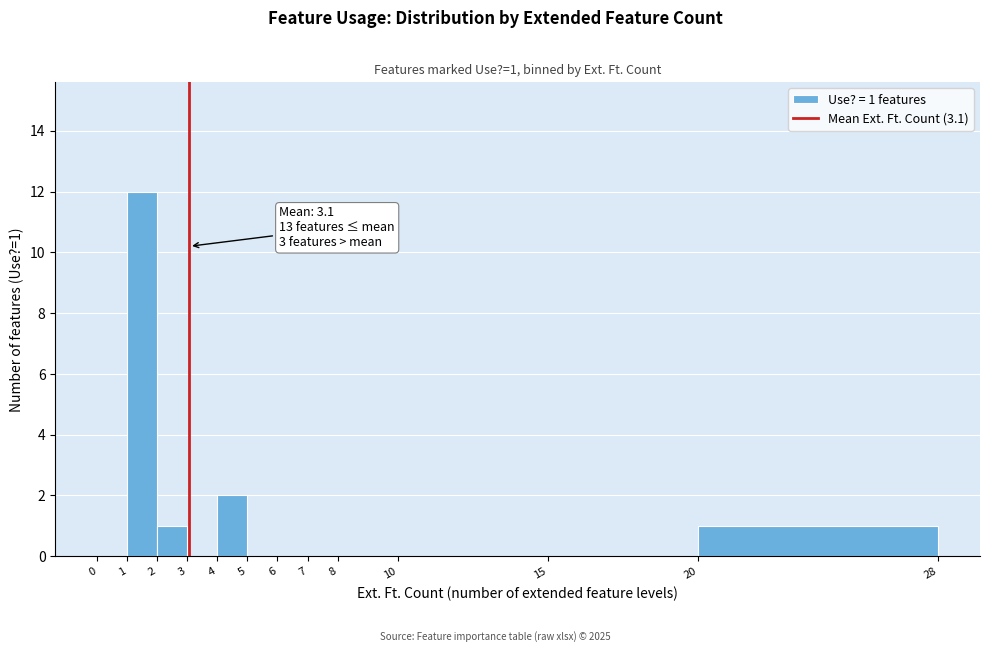

Which range on the x-axis has the tallest bar?

1 to 2